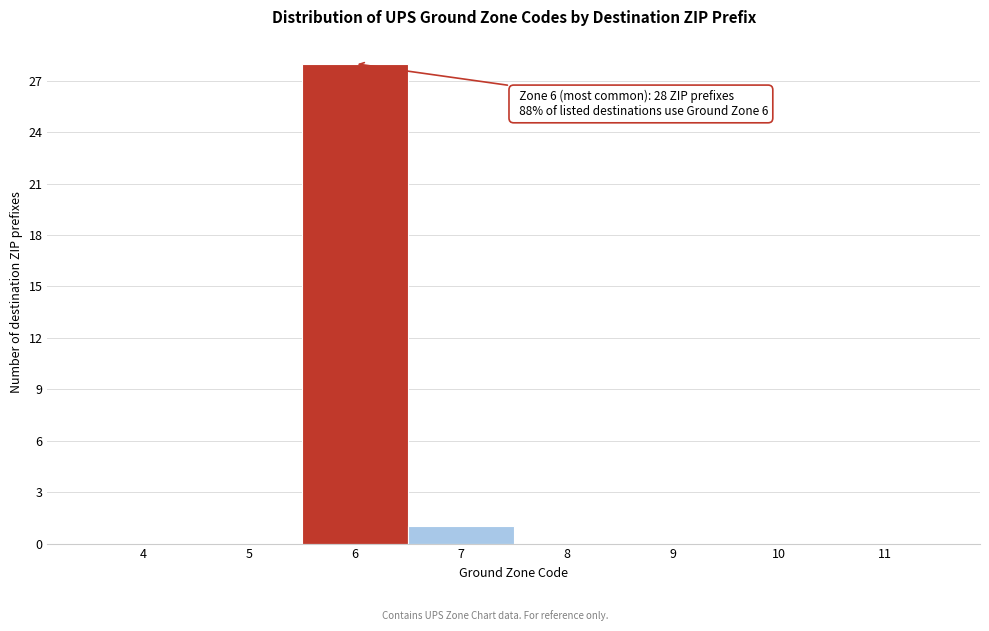

Reading left to right, extract all data points from this chart.

4=0	5=0	6=28	7=1	8=0	9=0	10=0	11=0